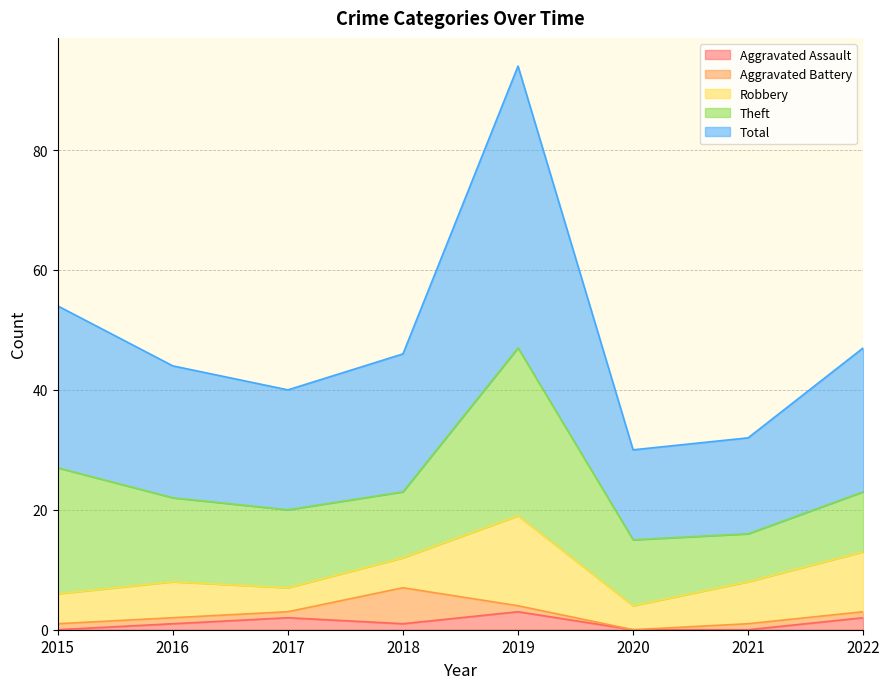

What is the value of the Theft point at the 1st from the left?

21